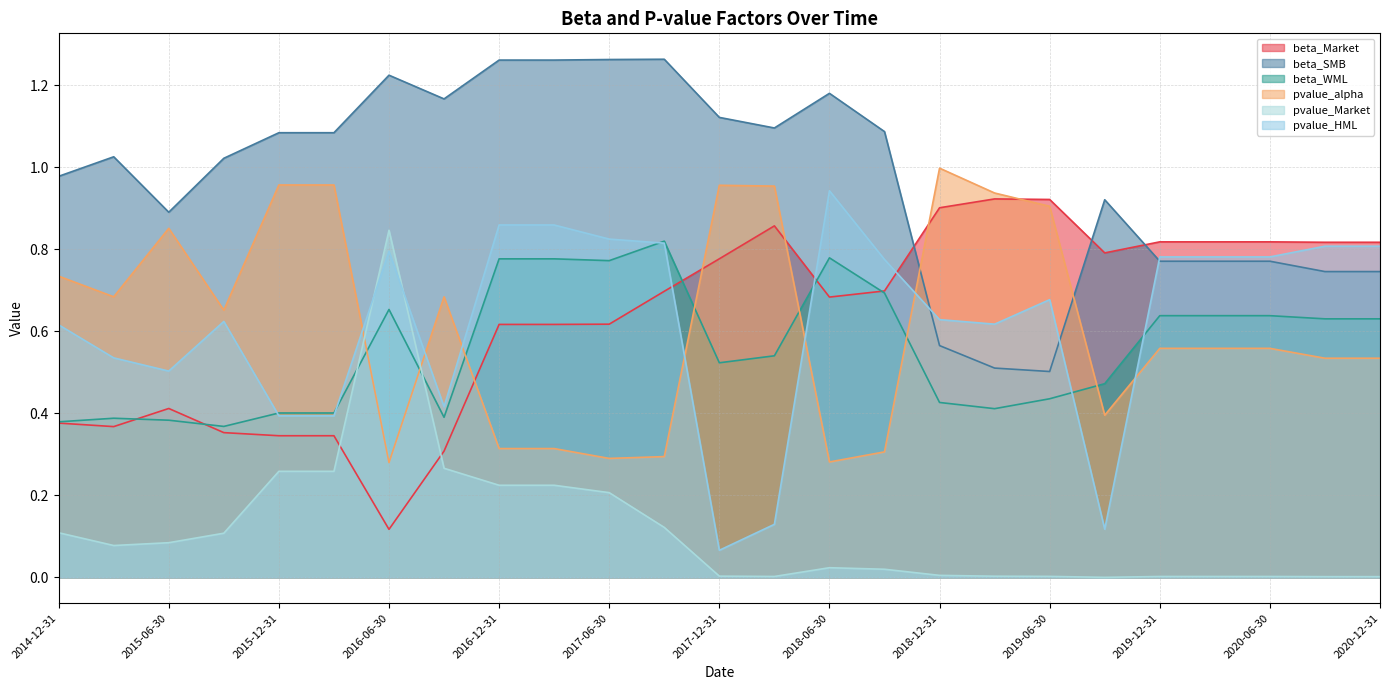

Which category has the lowest value across all series?

2019-09-30